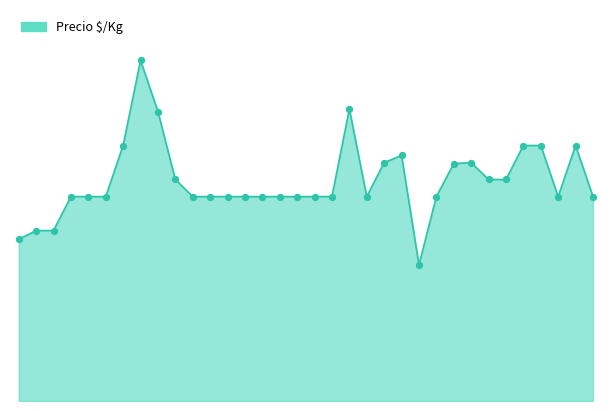

Is this an area chart (filled region under the line)?

Yes